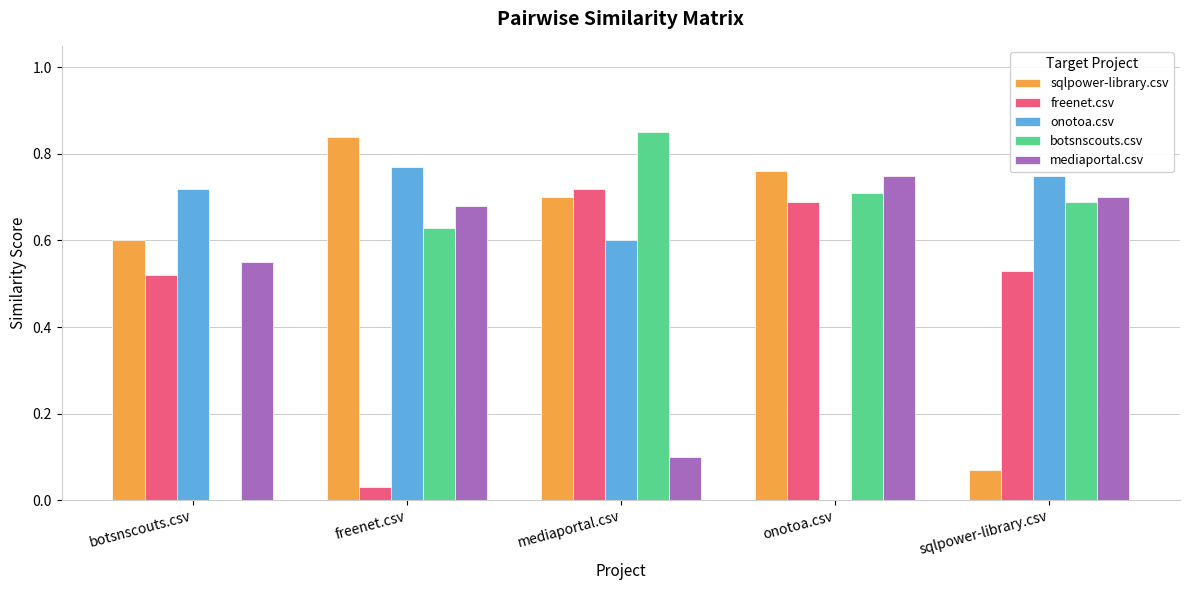

At which label is sqlpower-library.csv closest to 0?

sqlpower-library.csv